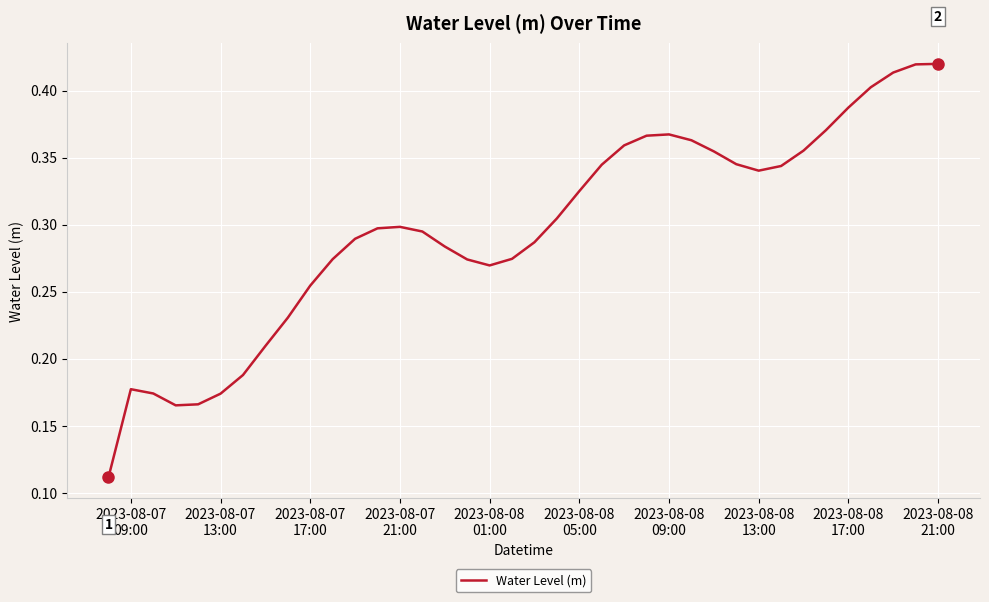

Does the chart display data point markers on the line(s)?

No